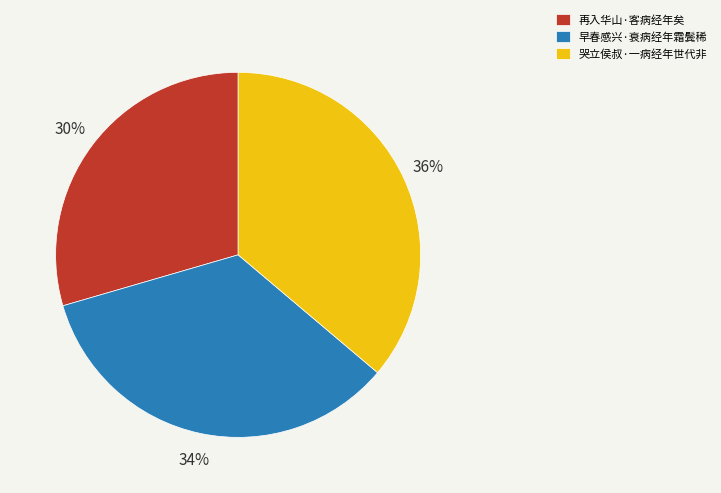

Combined, do 早春感兴·衰病经年霜鬓稀 and 哭立侯叔·一病经年世代非 account for over 50%?

Yes